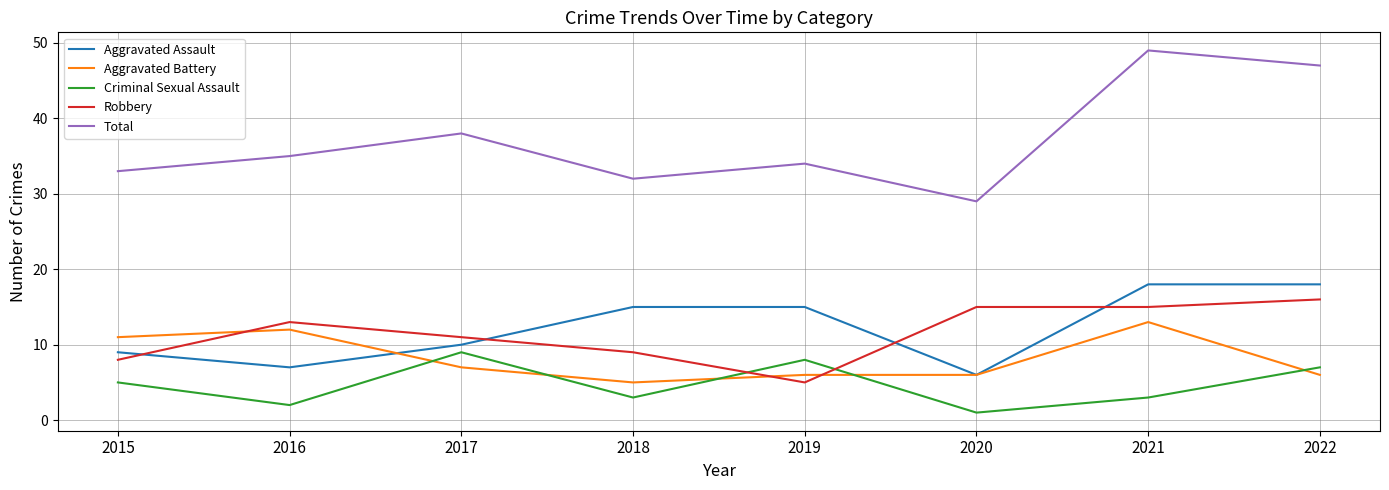

What is the difference between the highest and lowest values at 2021?

46